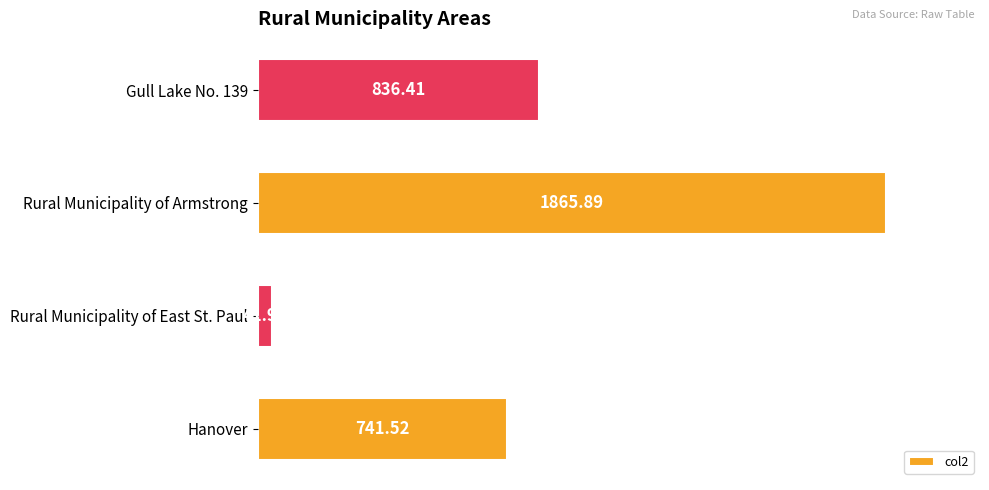

What is the minimum value shown in the chart?

42.0